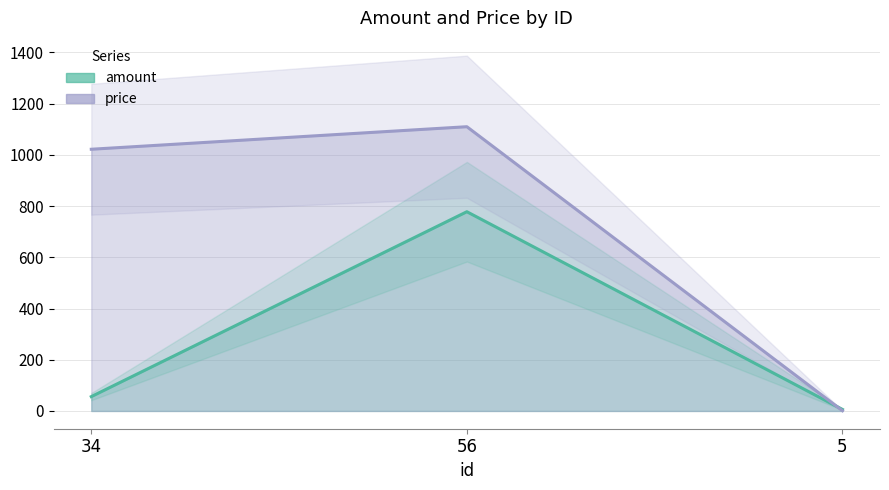

Which series has the widest spread of values?

price